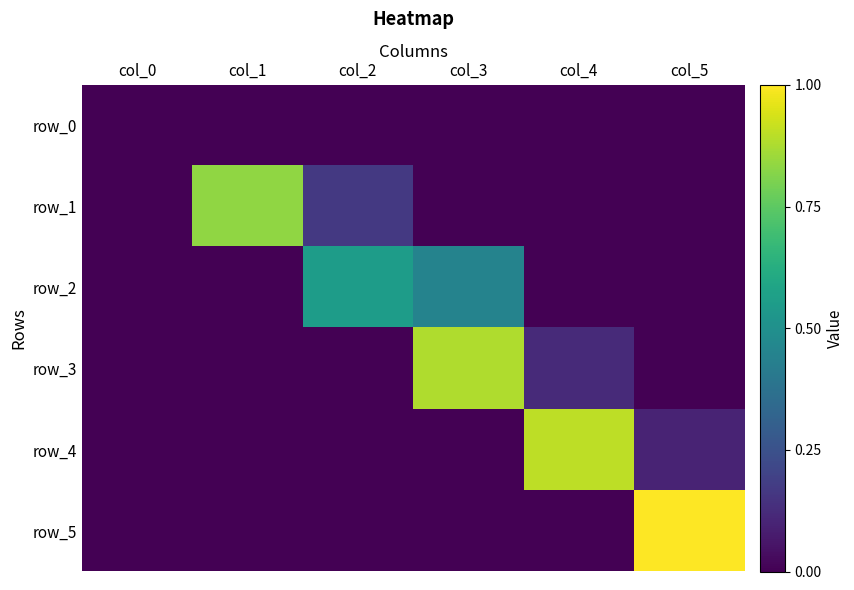

Reading left to right, what are all the values shown in this chart?

row_0: col_0=0.0	col_1=0.0	col_2=0.0	col_3=0.0	col_4=0.0	col_5=0.0
row_1: col_0=0.0	col_1=0.8	col_2=0.2	col_3=0.0	col_4=0.0	col_5=0.0
row_2: col_0=0.0	col_1=0.0	col_2=0.6	col_3=0.4	col_4=0.0	col_5=0.0
row_3: col_0=0.0	col_1=0.0	col_2=0.0	col_3=0.9	col_4=0.1	col_5=0.0
row_4: col_0=0.0	col_1=0.0	col_2=0.0	col_3=0.0	col_4=0.9	col_5=0.1
row_5: col_0=0.0	col_1=0.0	col_2=0.0	col_3=0.0	col_4=0.0	col_5=1.0